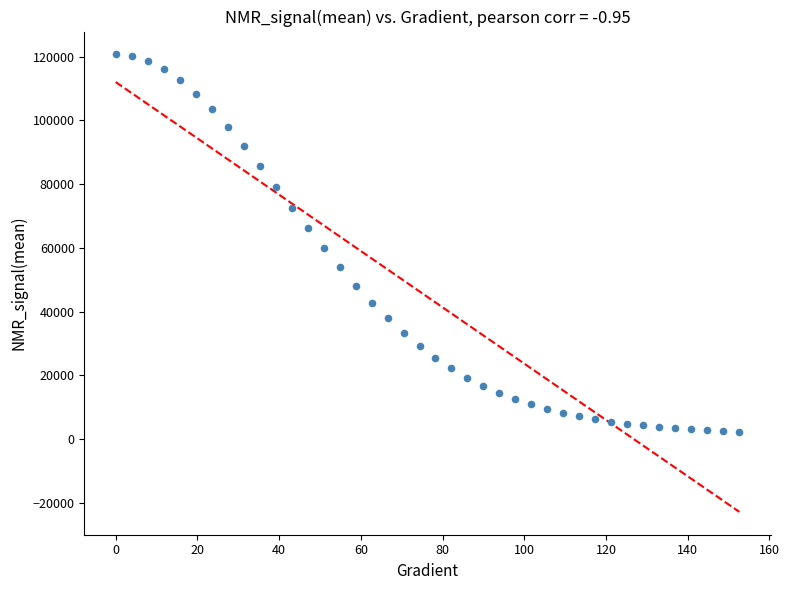

What is the range of X values (max minus min)?

152.6